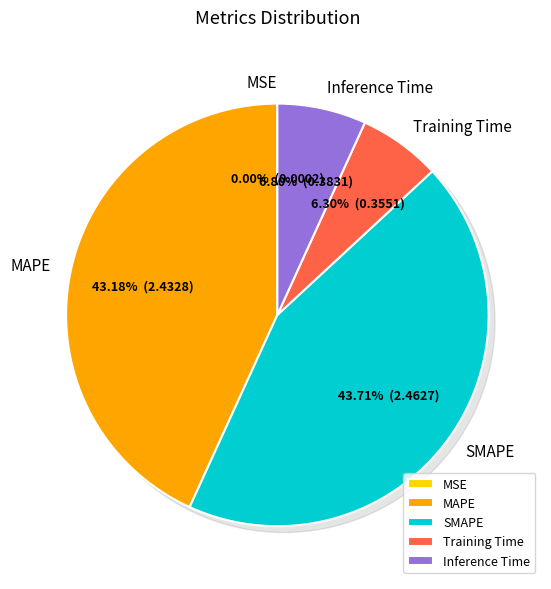

What percentage do Inference Time and Training Time together represent?

13.1%